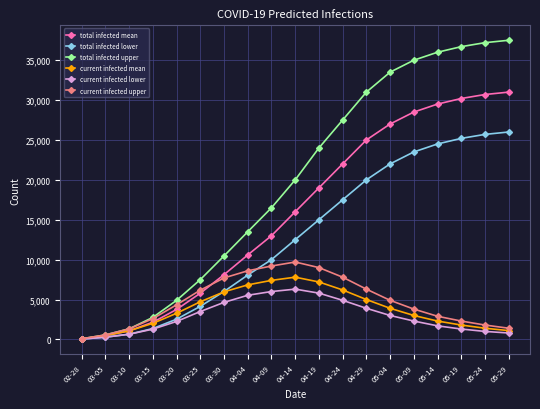

Which series changed the most between 03-30 and 04-29?

total infected upper